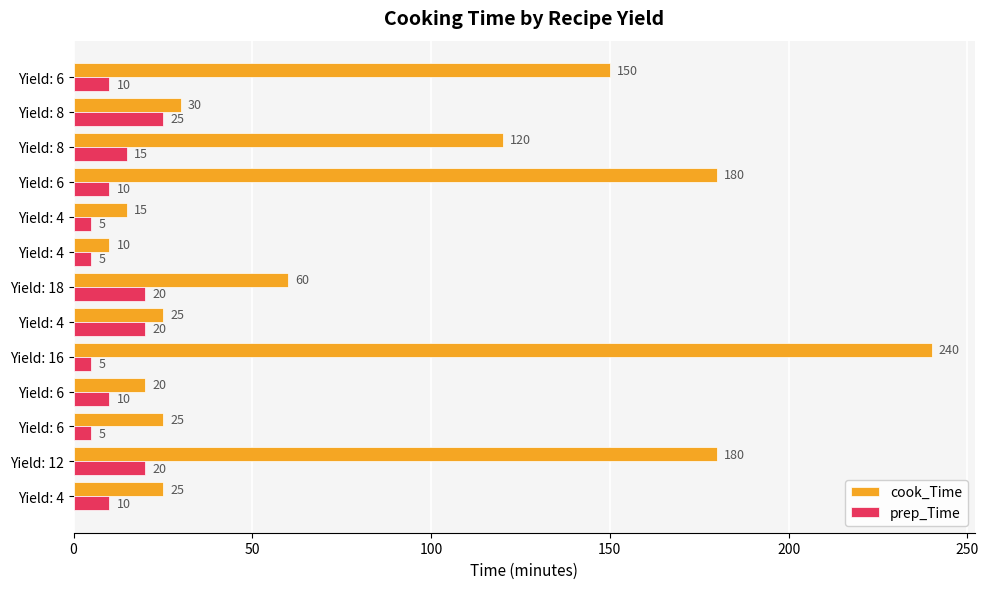

Reading left to right, transcribe all the data shown in this chart.

cook_Time: 25	180	25	20	240	25	60	10	15	180	120	30	150
prep_Time: 10	20	5	10	5	20	20	5	5	10	15	25	10